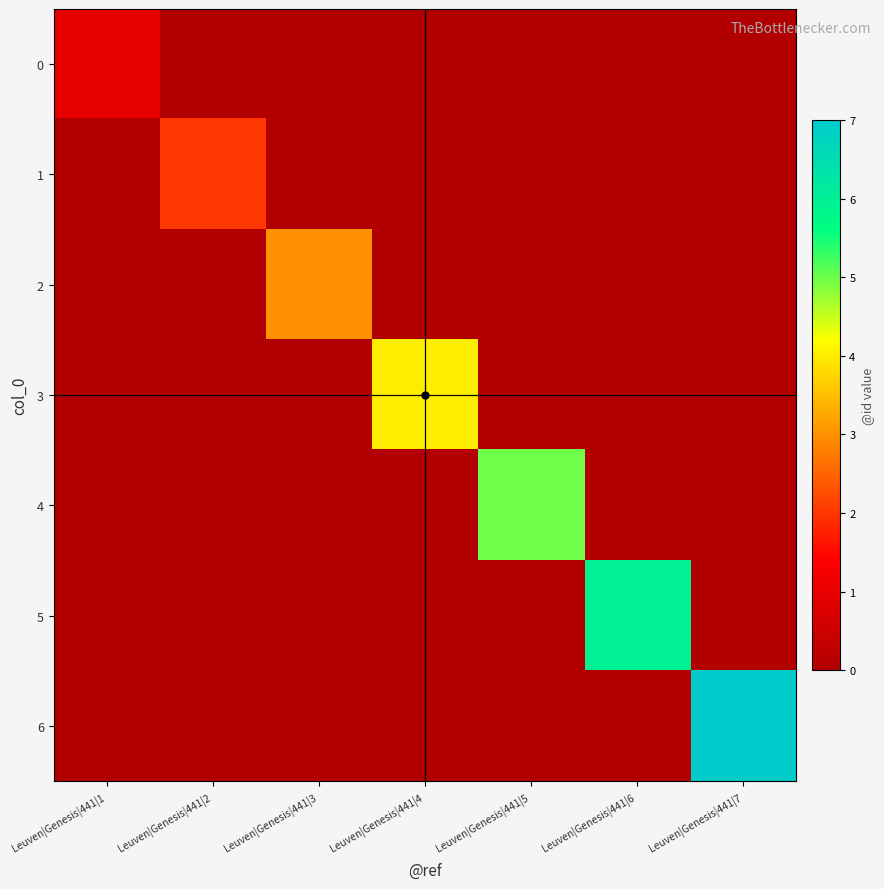

Rank the series by their maximum value, from highest to lowest.

6, 5, 4, 3, 2, 1, 0